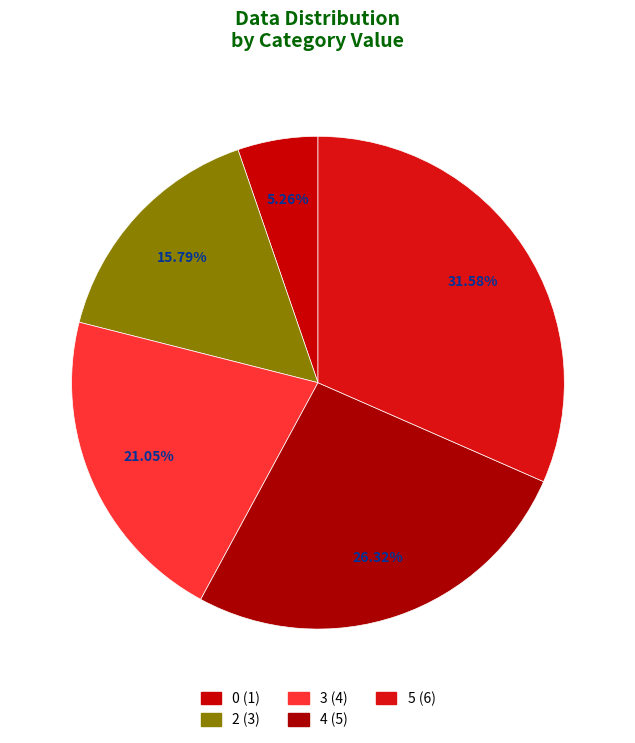

What portion of the pie excludes 0?

100.0%